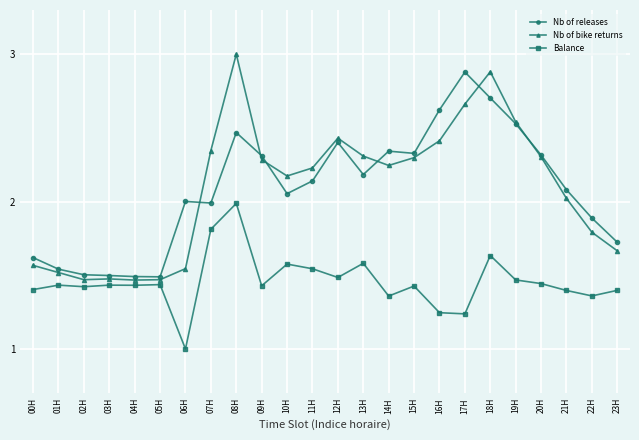

Which label corresponds to the smallest value in the chart?

06H